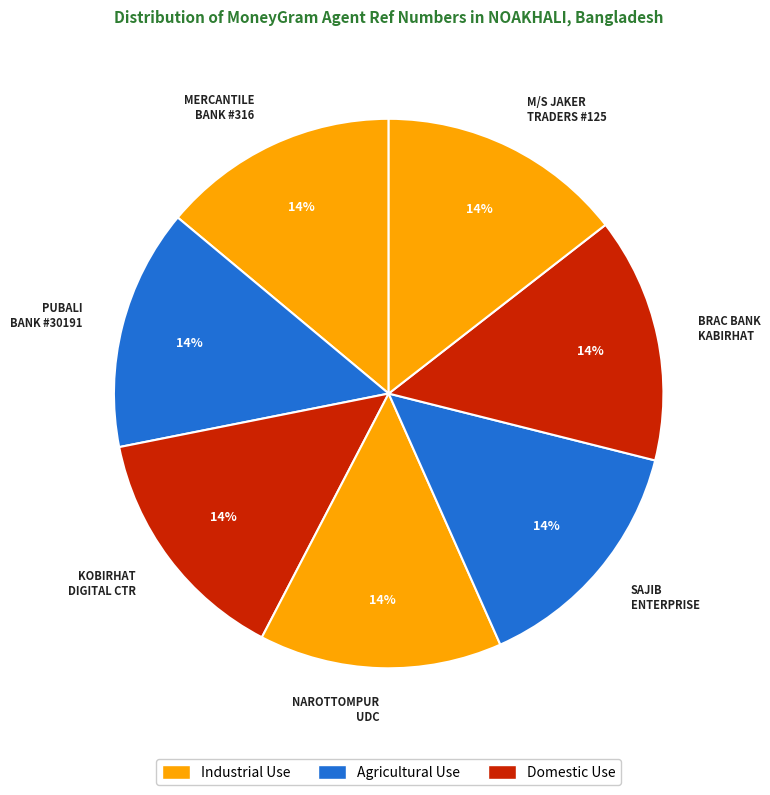

Is there any slice that represents more than half of the pie?

No